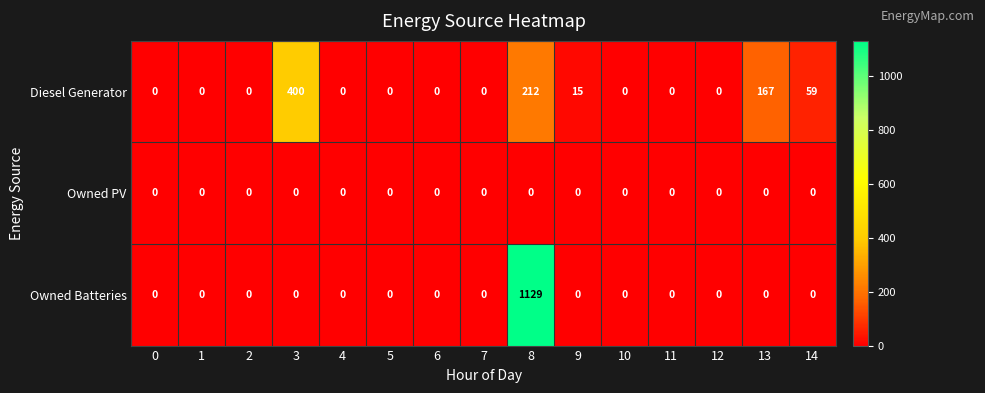

Between 10 and 14, which series saw the biggest shift?

Diesel Generator